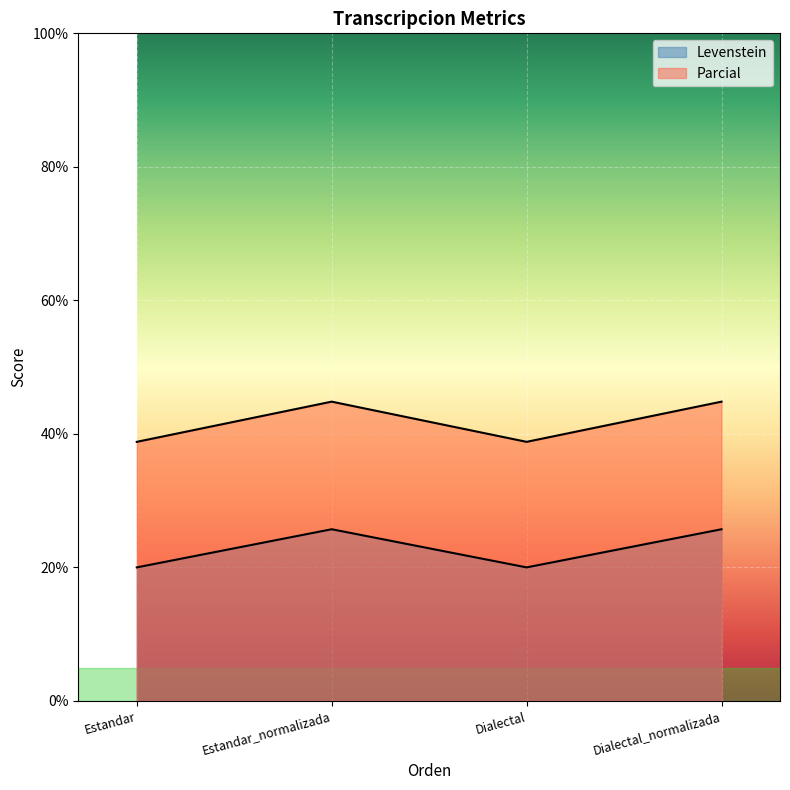

What is the average value of the Levenstein series?

22.9